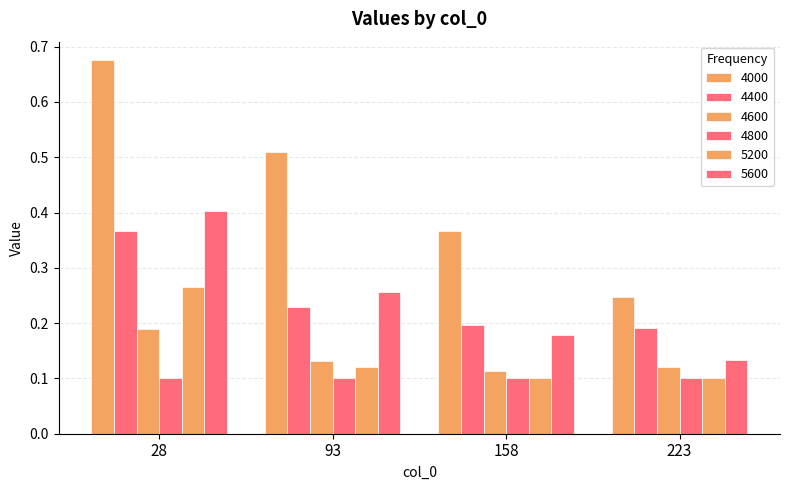

What is the difference between the maximum and second lowest values in the 4000 series?

0.3